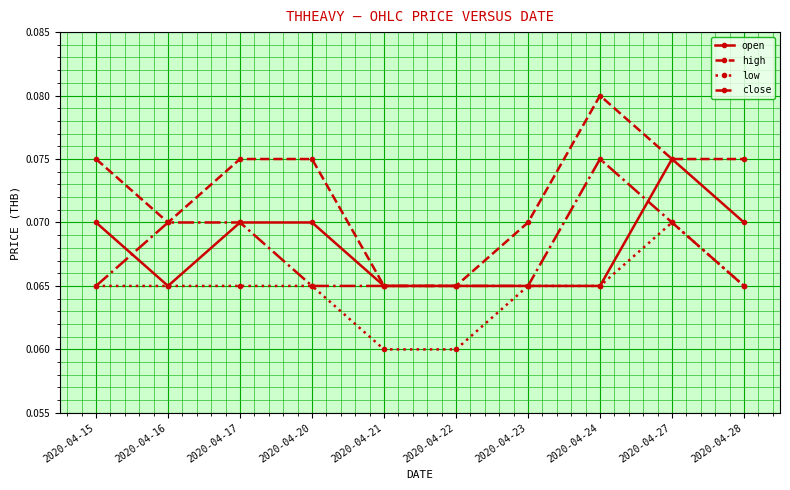

How many high values are between 0 and 1?

10